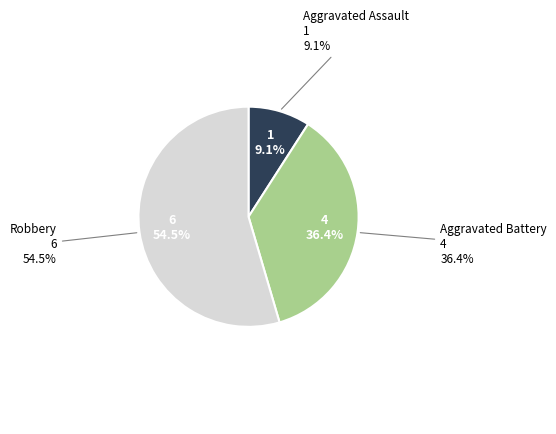

Which slice is the largest?

Robbery